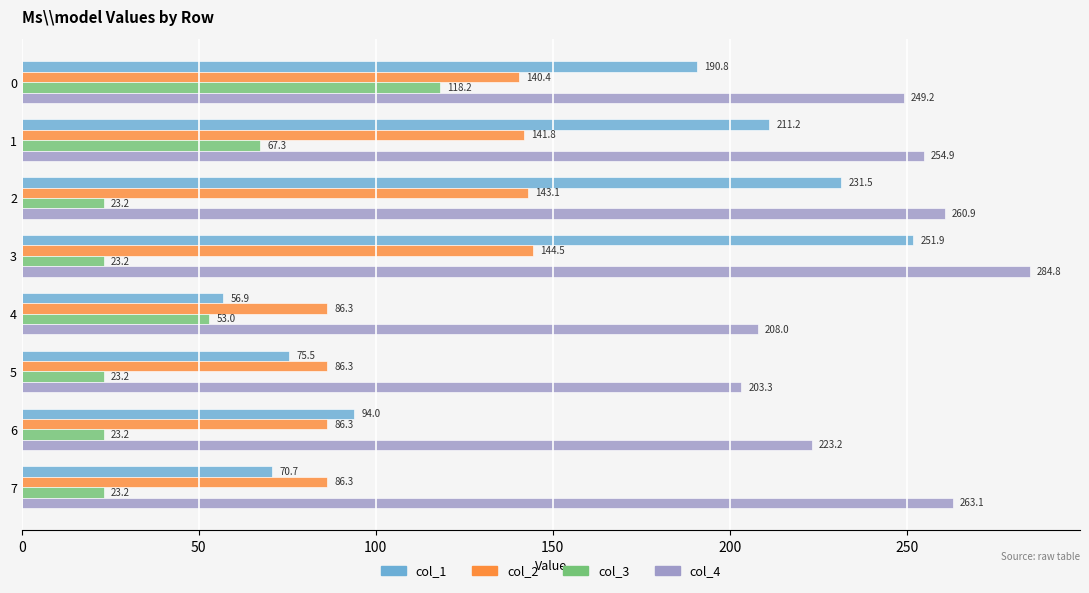

At how many categories does at least one series exceed 236?

5